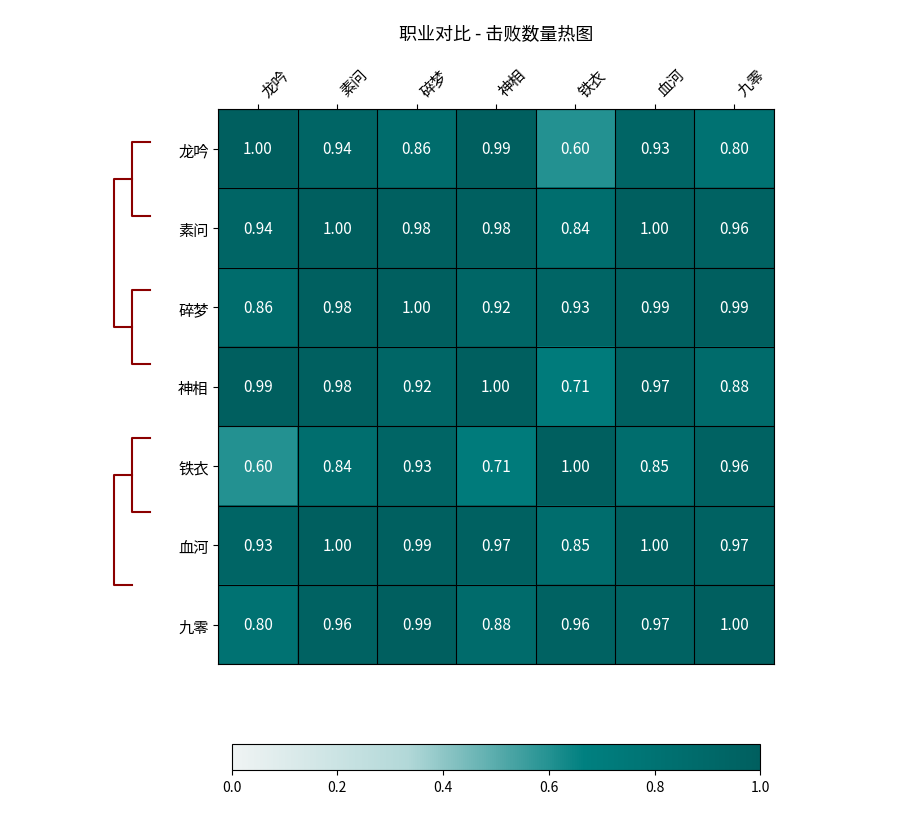

What is the lowest value of the 神相 series?

0.7